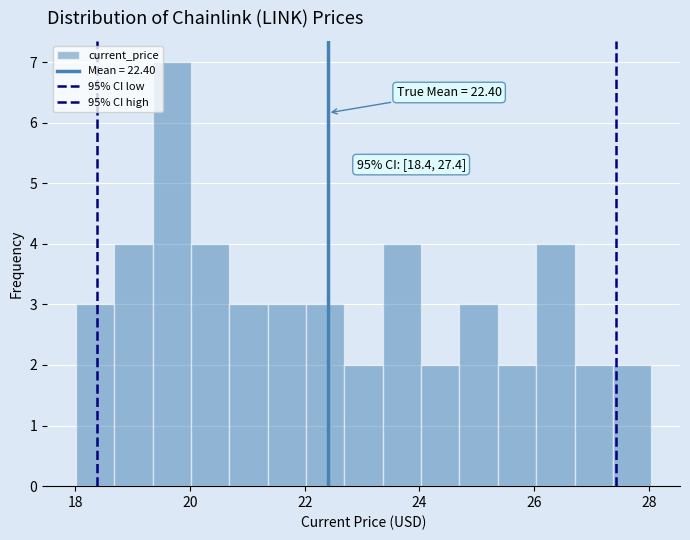

Around what value on the x-axis is the tallest bar? Give the approximate position of its centre, as read against the axis.

19.6